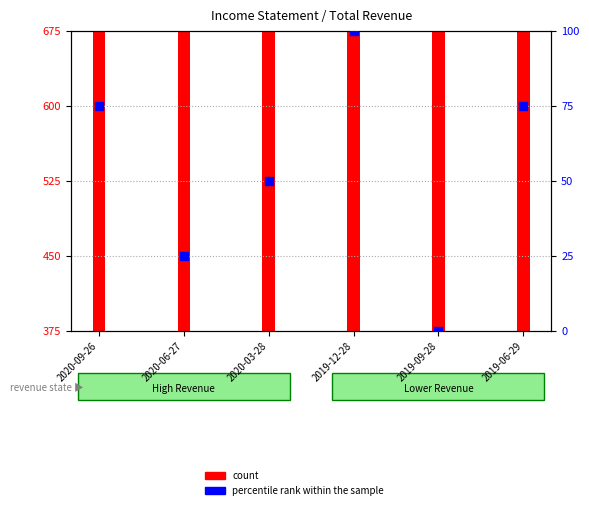

Which series reaches the maximum Y coordinate?

count